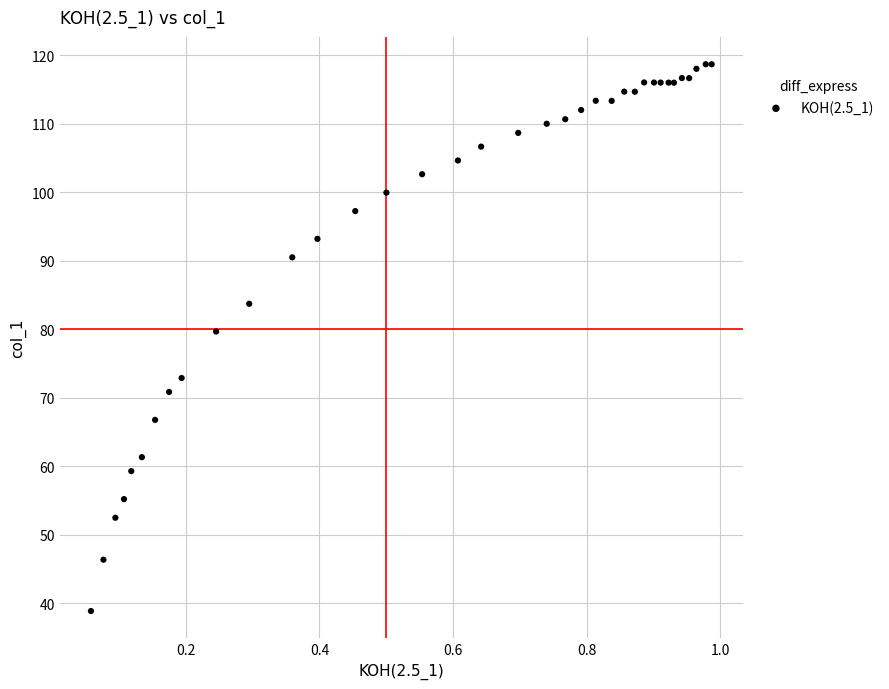

What Y value in the scatter plot is closest to 78?

79.7